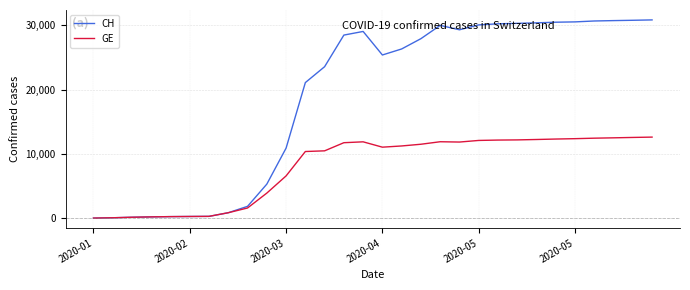

What is the highest value of the GE series?

12612